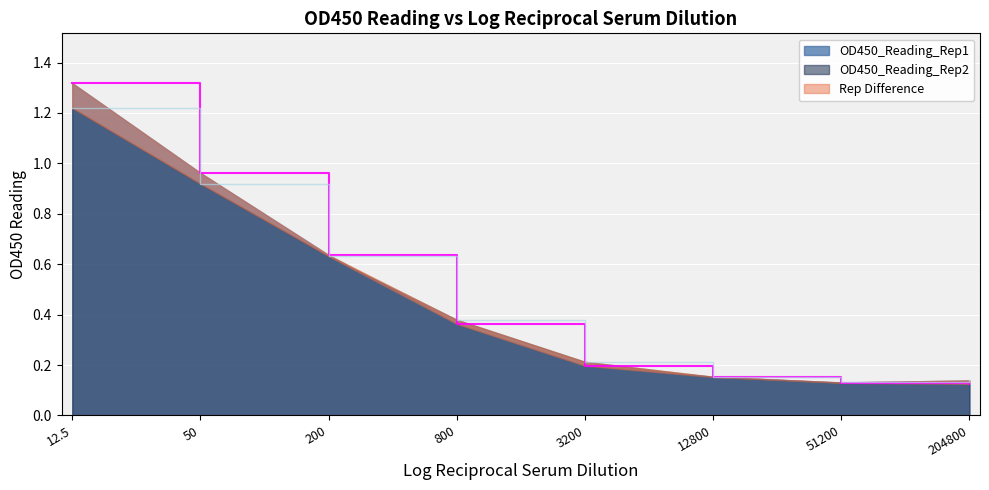

Is it true that OD450_Reading_Rep2 equals 0.2 at 3200?

True